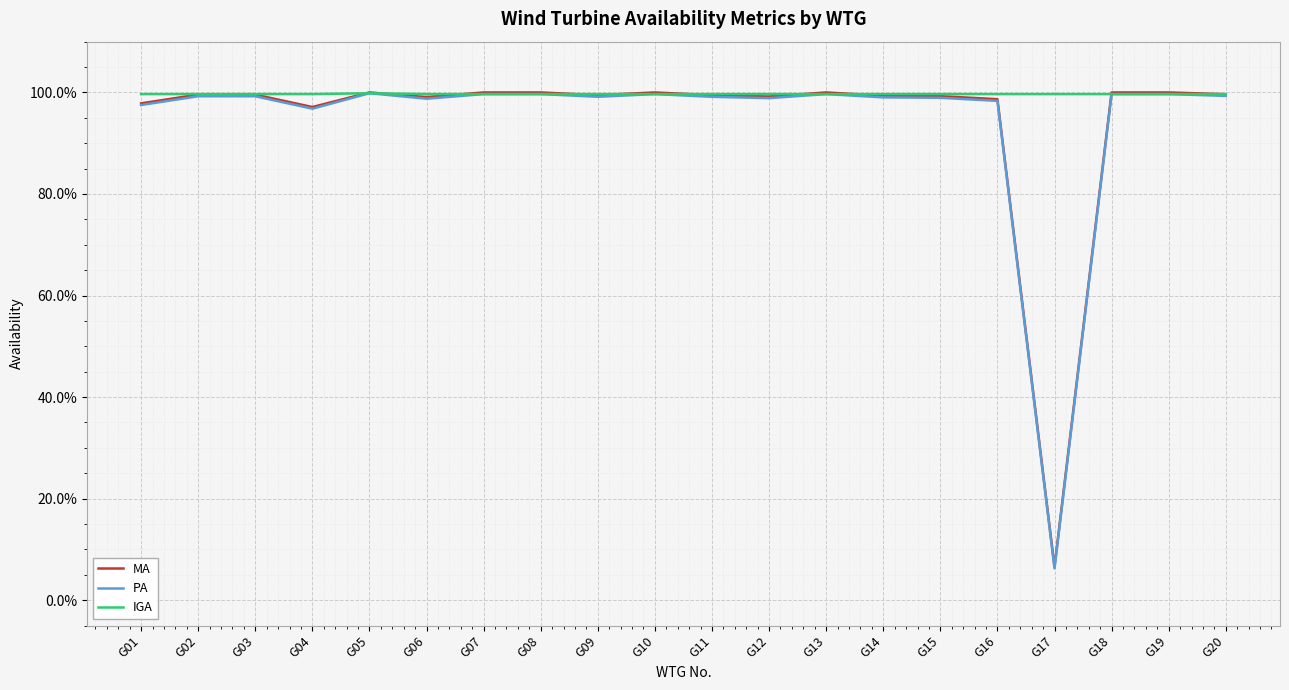

Is this an area chart (filled region under the line)?

No